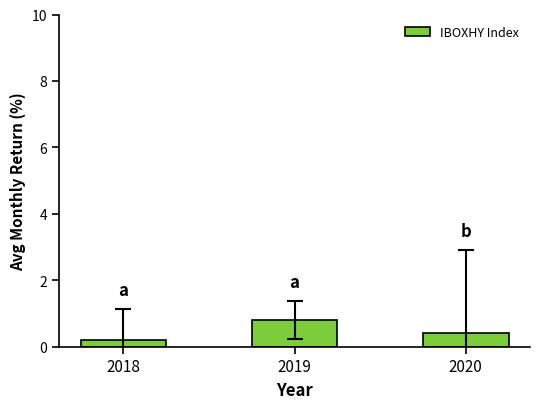

How many bars are there in total?

3